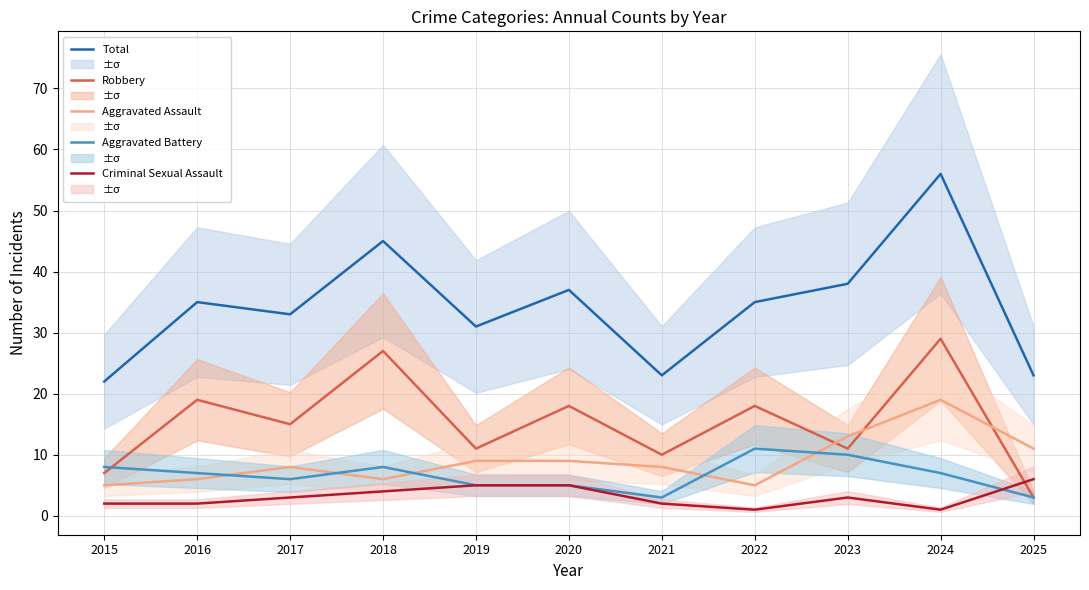

Between 2016 and 2020, which series saw the biggest shift?

Aggravated Assault